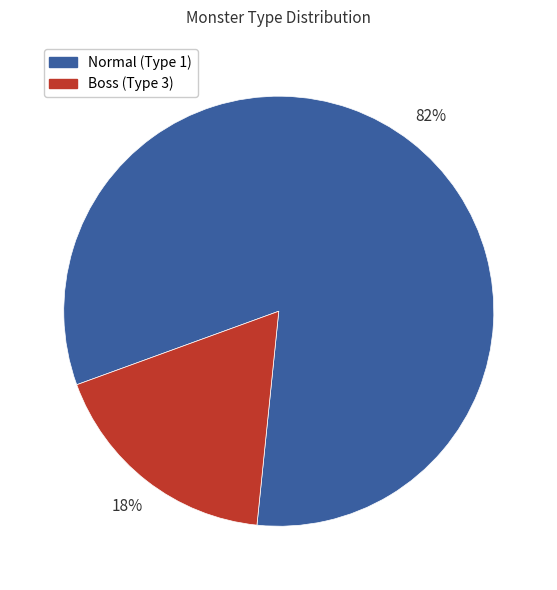

Which slice is the smallest?

Boss (Type 3)